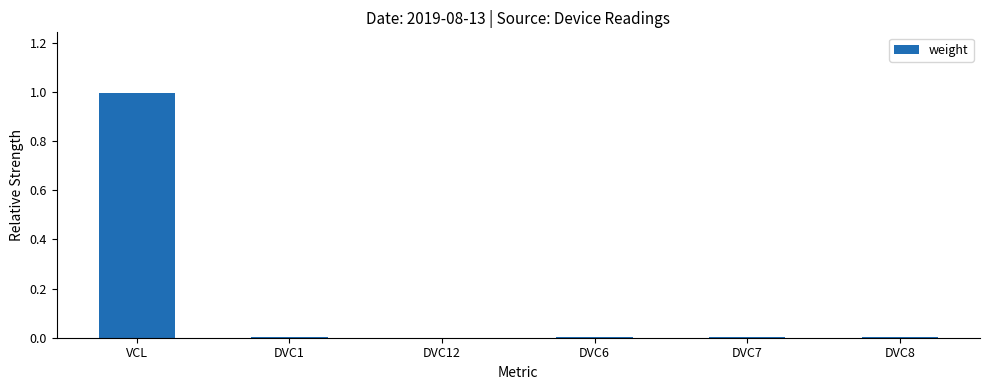

Is it true that the value at DVC7 is 0.0?

True